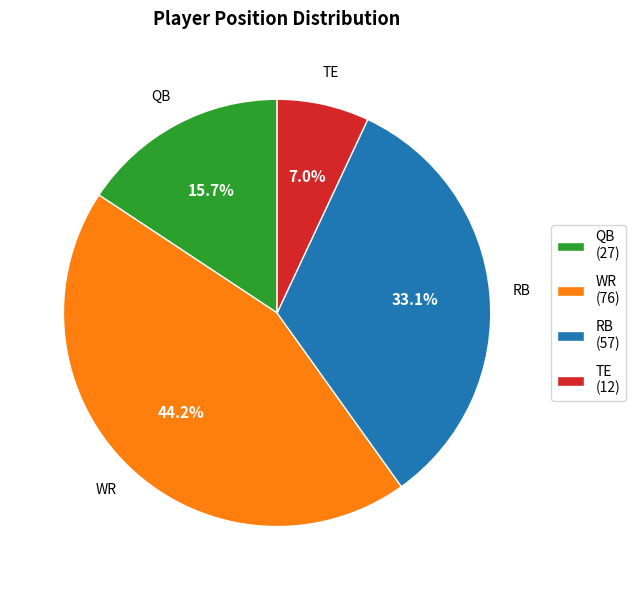

Rank the categories by value from lowest to highest.

TE, QB, RB, WR